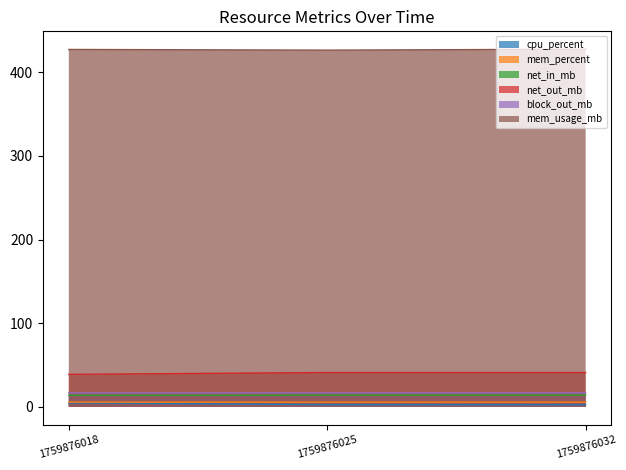

At which label is net_out_mb closest to 13?

1759876018